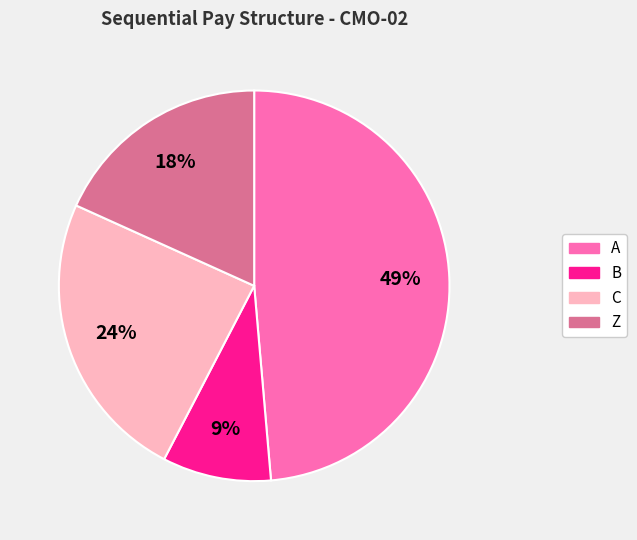

Count the number of slices in the pie.

4